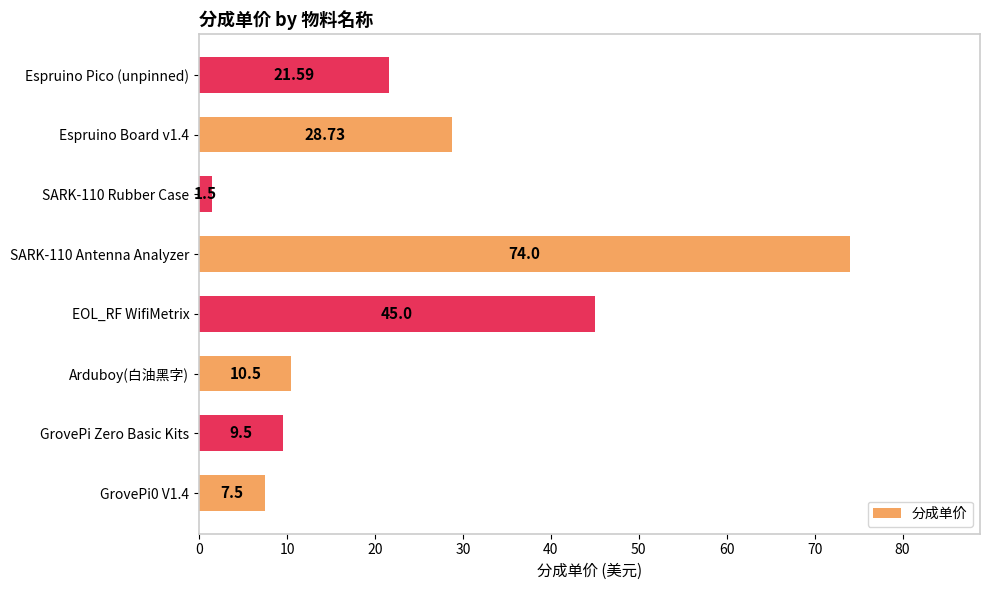

Are the bars grouped side by side (vs. stacked)?

No